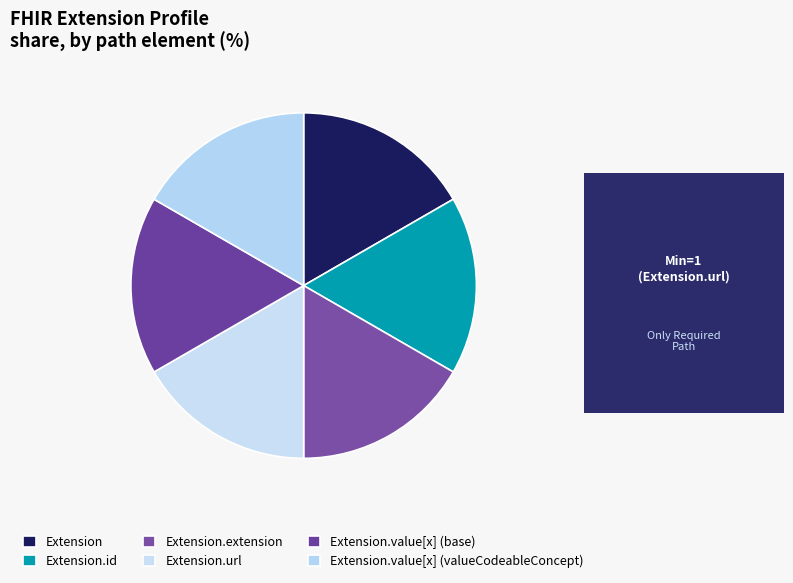

Which has a higher value, Extension.url or Extension.value[x] (valueCodeableConcept)?

Extension.url